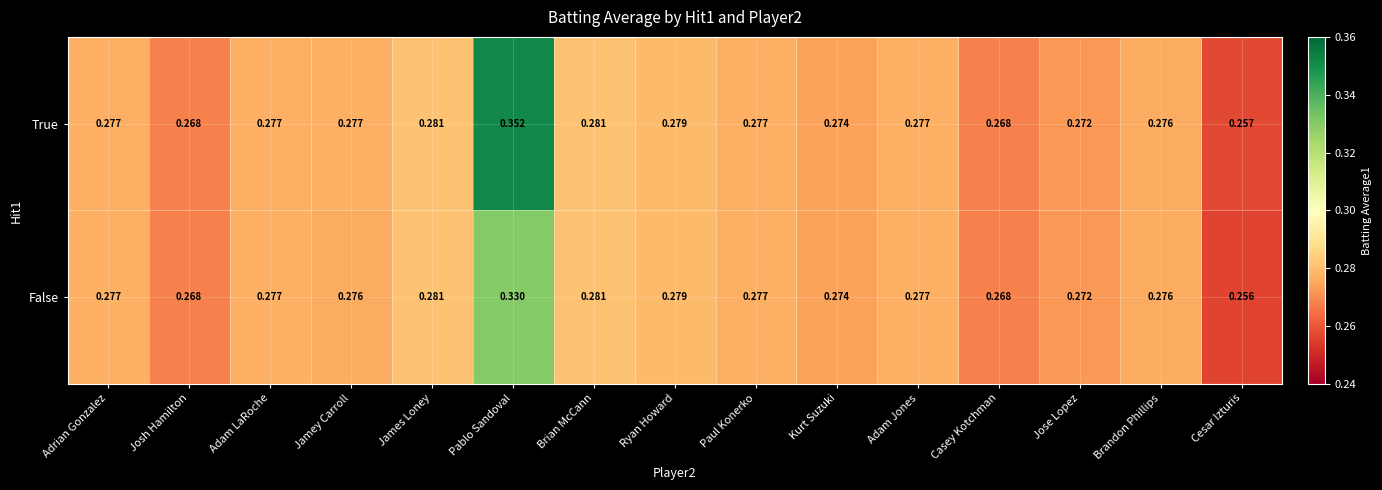

Rank the series at Jamey Carroll from lowest to highest value.

False, True